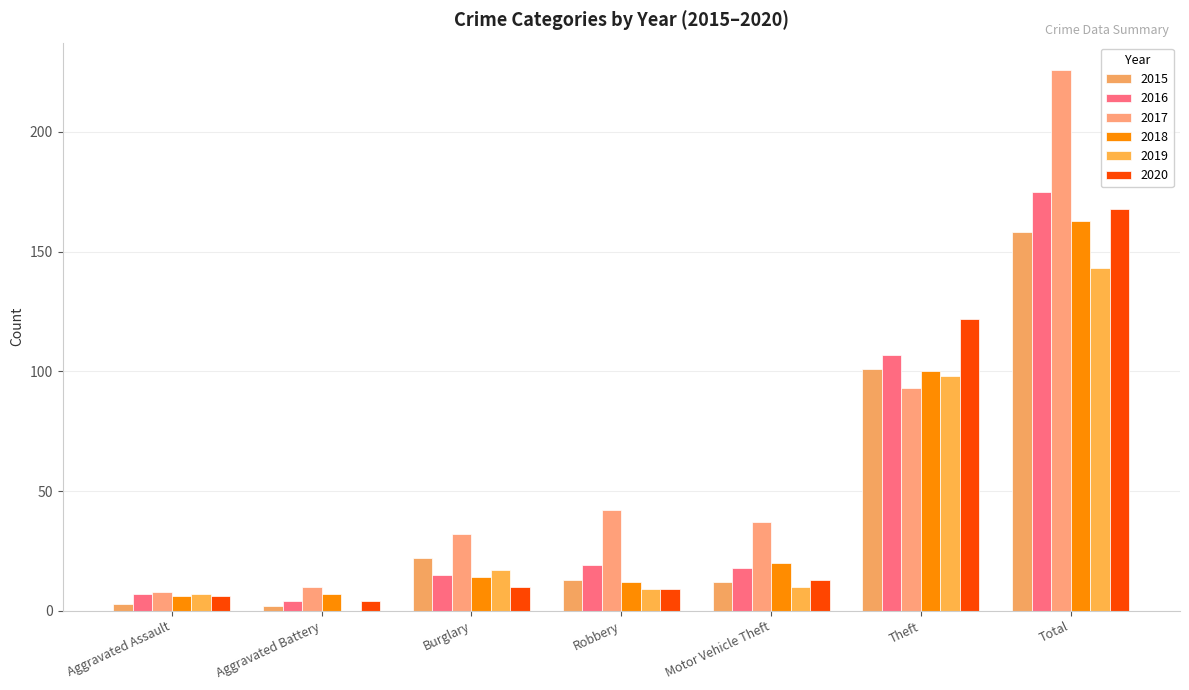

Is the value of 2020 at Aggravated Assault greater than the value of 2019 at Total?

No